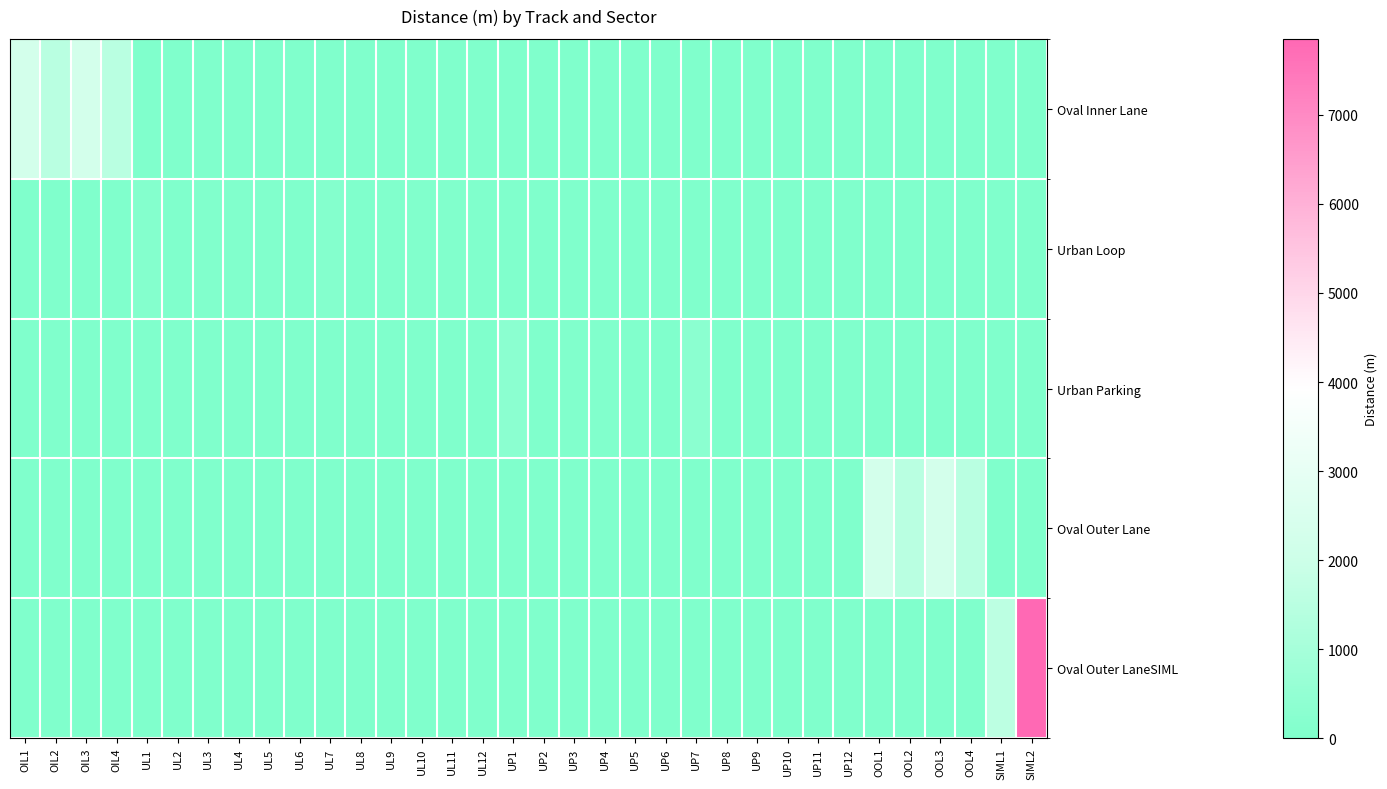

Reading left to right, list all the values displayed in this chart.

Oval Inner Lane: OIL1=2253.0	OIL2=1476.5	OIL3=2253.0	OIL4=1476.5	UL1=0.0	UL2=0.0	UL3=0.0	UL4=0.0	UL5=0.0	UL6=0.0	UL7=0.0	UL8=0.0	UL9=0.0	UL10=0.0	UL11=0.0	UL12=0.0	UP1=0.0	UP2=0.0	UP3=0.0	UP4=0.0	UP5=0.0	UP6=0.0	UP7=0.0	UP8=0.0	UP9=0.0	UP10=0.0	UP11=0.0	UP12=0.0	OOL1=0.0	OOL2=0.0	OOL3=0.0	OOL4=0.0	SIML1=0.0	SIML2=0.0
Urban Loop: OIL1=0.0	OIL2=0.0	OIL3=0.0	OIL4=0.0	UL1=128.0	UL2=3.6	UL3=32.0	UL4=60.0	UL5=32.0	UL6=3.6	UL7=128.0	UL8=3.6	UL9=32.0	UL10=60.0	UL11=32.0	UL12=3.6	UP1=0.0	UP2=0.0	UP3=0.0	UP4=0.0	UP5=0.0	UP6=0.0	UP7=0.0	UP8=0.0	UP9=0.0	UP10=0.0	UP11=0.0	UP12=0.0	OOL1=0.0	OOL2=0.0	OOL3=0.0	OOL4=0.0	SIML1=0.0	SIML2=0.0
Urban Parking: OIL1=0.0	OIL2=0.0	OIL3=0.0	OIL4=0.0	UL1=0.0	UL2=0.0	UL3=0.0	UL4=0.0	UL5=0.0	UL6=0.0	UL7=0.0	UL8=0.0	UL9=0.0	UL10=0.0	UL11=0.0	UL12=0.0	UP1=331.0	UP2=3.6	UP3=32.0	UP4=60.0	UP5=32.0	UP6=3.6	UP7=331.0	UP8=3.6	UP9=21.0	UP10=18.4	UP11=21.0	UP12=3.6	OOL1=0.0	OOL2=0.0	OOL3=0.0	OOL4=0.0	SIML1=0.0	SIML2=0.0
Oval Outer Lane: OIL1=0.0	OIL2=0.0	OIL3=0.0	OIL4=0.0	UL1=0.0	UL2=0.0	UL3=0.0	UL4=0.0	UL5=0.0	UL6=0.0	UL7=0.0	UL8=0.0	UL9=0.0	UL10=0.0	UL11=0.0	UL12=0.0	UP1=0.0	UP2=0.0	UP3=0.0	UP4=0.0	UP5=0.0	UP6=0.0	UP7=0.0	UP8=0.0	UP9=0.0	UP10=0.0	UP11=0.0	UP12=0.0	OOL1=2253.0	OOL2=1476.5	OOL3=2253.0	OOL4=1476.5	SIML1=0.0	SIML2=0.0
Oval Outer LaneSIML: OIL1=0.0	OIL2=0.0	OIL3=0.0	OIL4=0.0	UL1=0.0	UL2=0.0	UL3=0.0	UL4=0.0	UL5=0.0	UL6=0.0	UL7=0.0	UL8=0.0	UL9=0.0	UL10=0.0	UL11=0.0	UL12=0.0	UP1=0.0	UP2=0.0	UP3=0.0	UP4=0.0	UP5=0.0	UP6=0.0	UP7=0.0	UP8=0.0	UP9=0.0	UP10=0.0	UP11=0.0	UP12=0.0	OOL1=0.0	OOL2=0.0	OOL3=0.0	OOL4=0.0	SIML1=1570.8	SIML2=7854.0